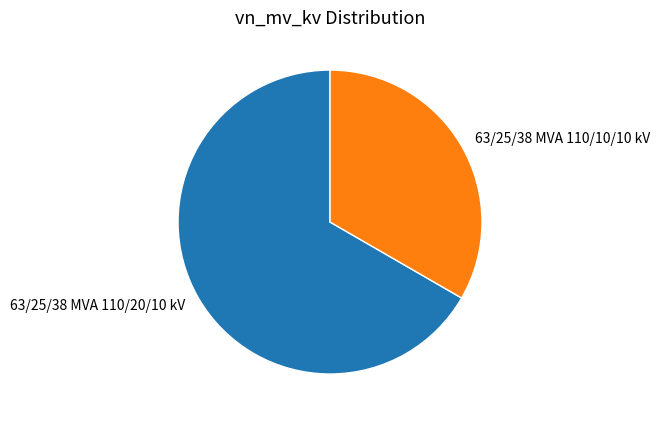

Between 63/25/38 MVA 110/10/10 kV and 63/25/38 MVA 110/20/10 kV, which is larger?

63/25/38 MVA 110/20/10 kV